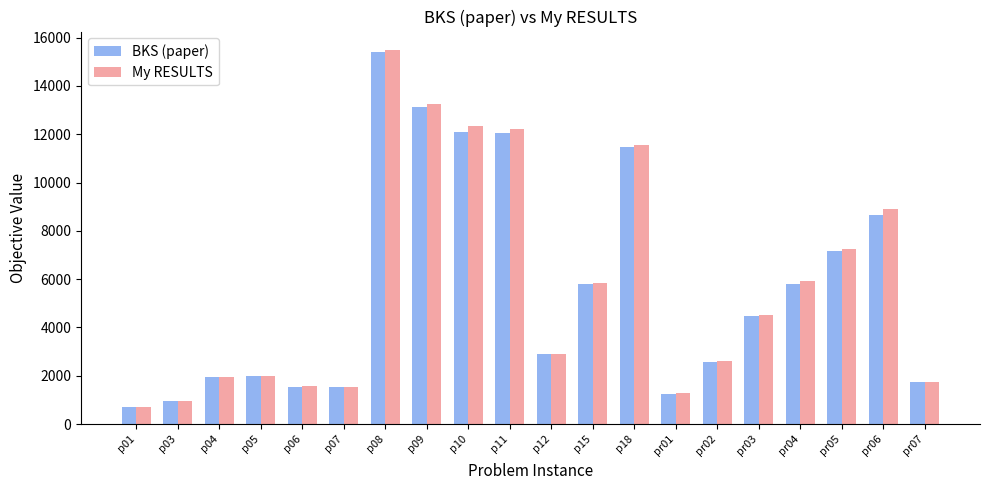

What is the average value of the BKS (paper) series?

5658.9